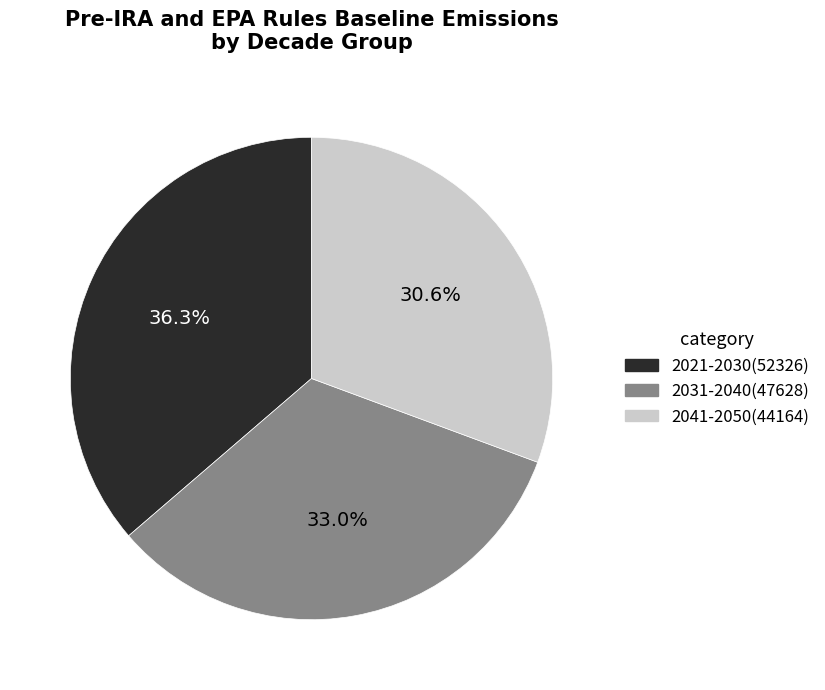

To the nearest percent, what is the average slice percentage?

33%